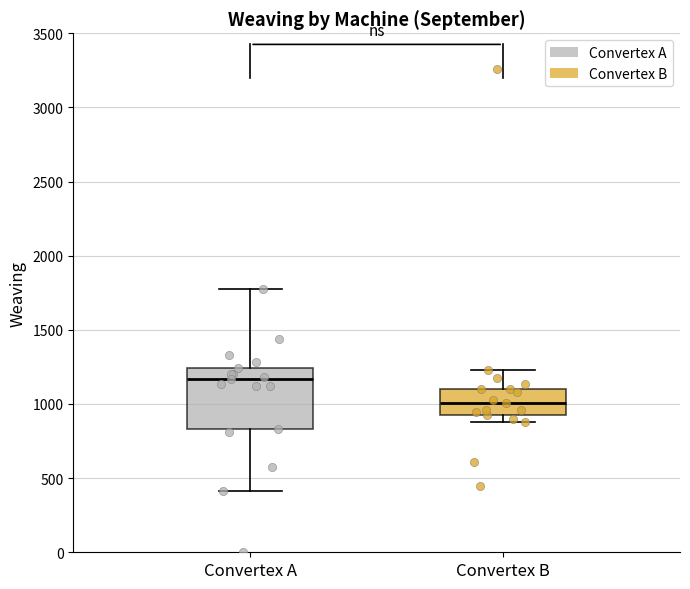

Which box is the tallest, from its lower edge to its upper edge?

Convertex A